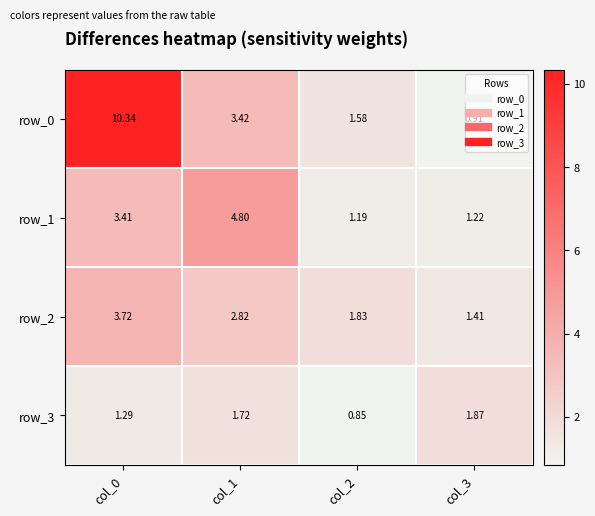

How many data points in row_2 are above 2?

2